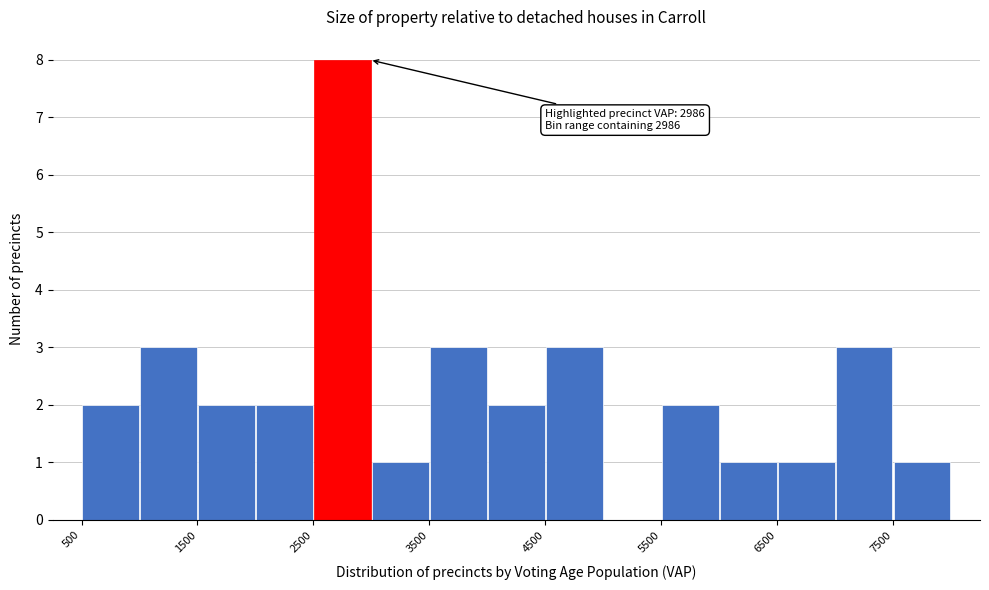

Which range on the x-axis has the tallest bar?

2500 to 3000